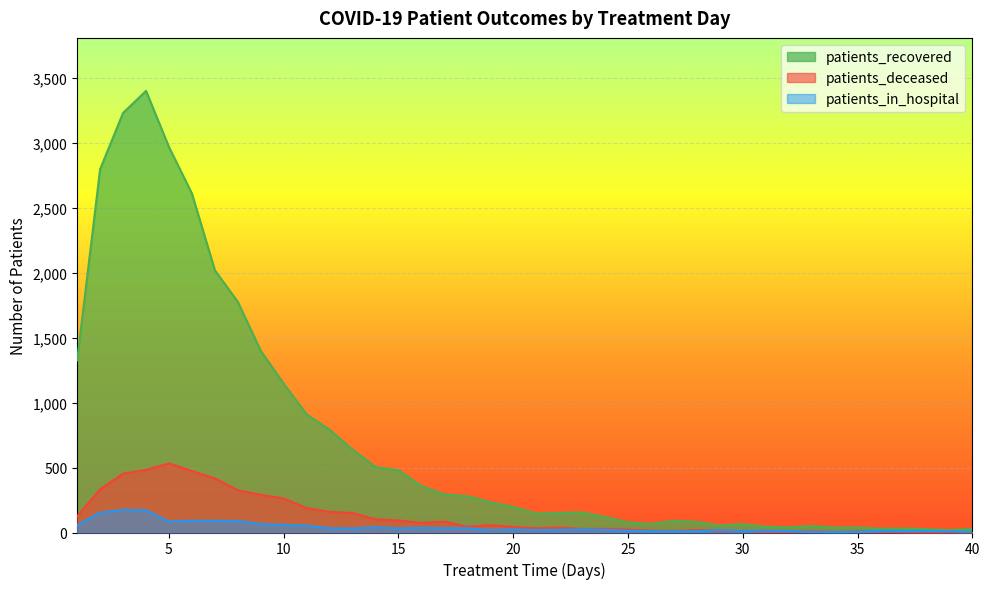

Reading left to right, extract all data points from this chart.

patients_recovered: 1325	2797	3230	3400	2968	2610	2019	1776	1399	1145	909	791	638	504	479	357	293	280	233	197	146	151	154	120	79	66	90	83	54	65	44	40	50	38	39	29	31	26	18	29
patients_deceased: 125	332	453	482	532	473	417	325	290	262	188	159	150	101	93	74	84	44	56	43	33	39	27	28	24	15	12	20	11	13	8	6	10	5	9	8	4	3	4	2
patients_in_hospital: 56	153	175	171	84	91	90	88	65	59	52	33	31	40	32	36	33	33	19	24	19	21	24	21	14	10	9	10	19	12	15	11	5	3	5	14	11	12	10	5